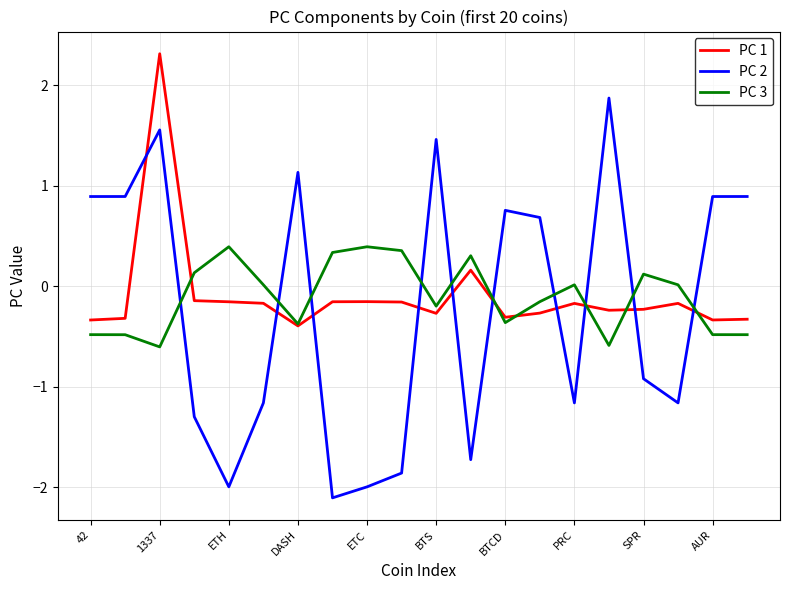

After their last crossing, which series has the higher values: PC 3 or PC 2?

PC 2